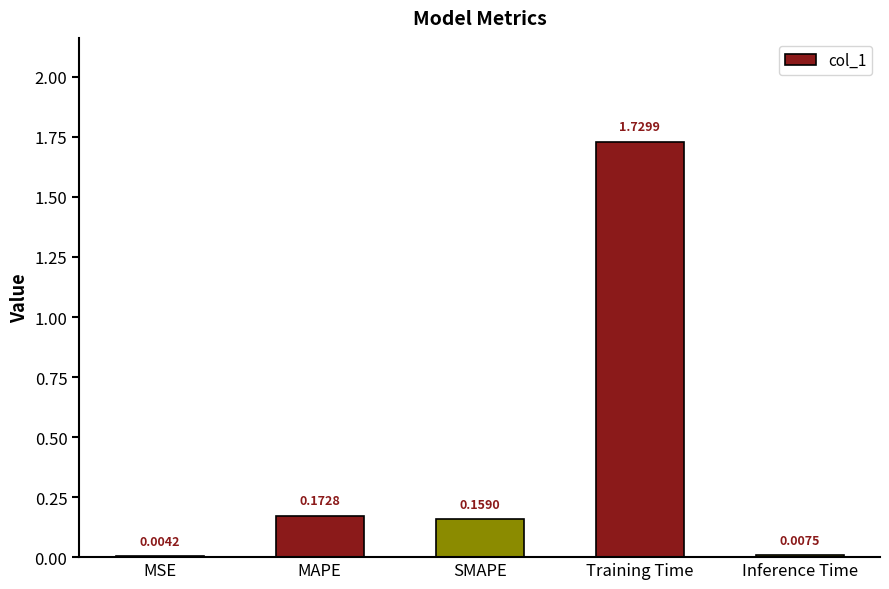

Where is the data nearest to the value 0?

MSE